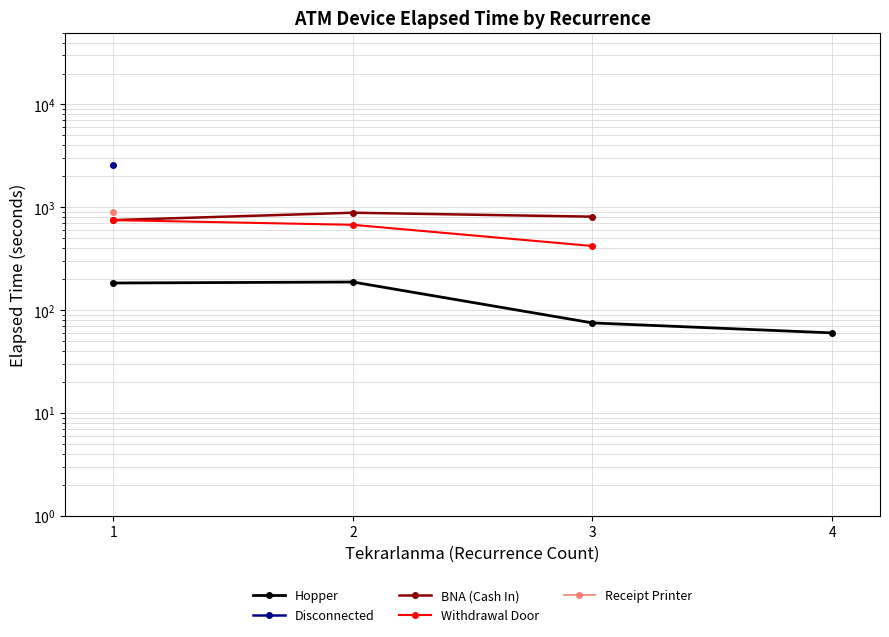

At which label is Withdrawal Door closest to 585?

2